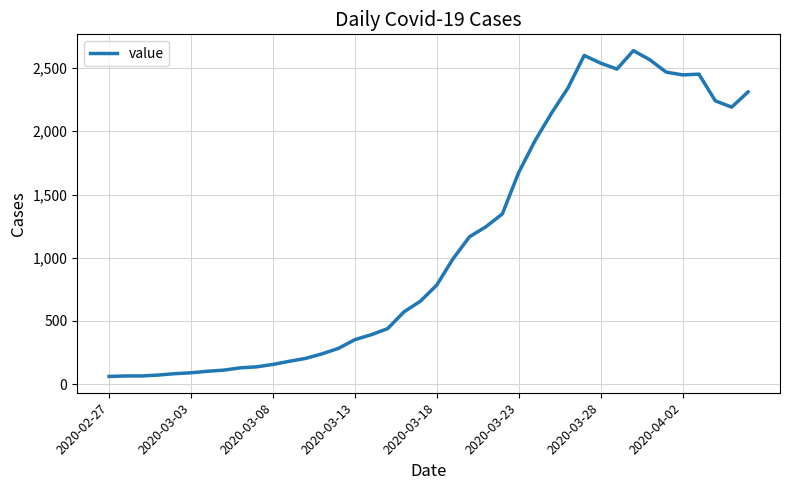

What is the difference between the maximum and minimum values?

2577